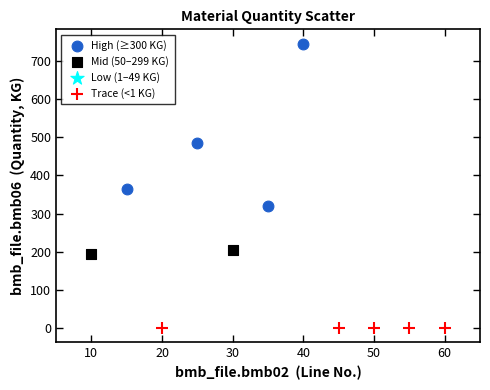

Which series has the largest Y range (max minus min)?

High (≥300 KG)